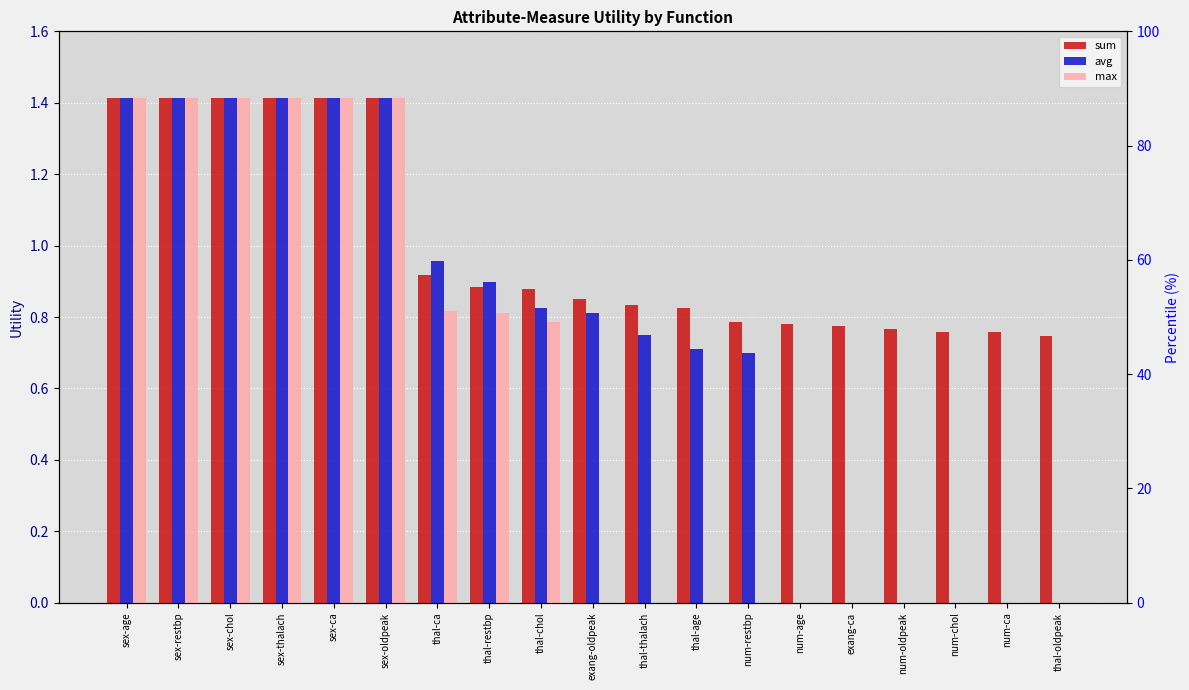

List the series in order of their overall mean, highest first.

sum, avg, max